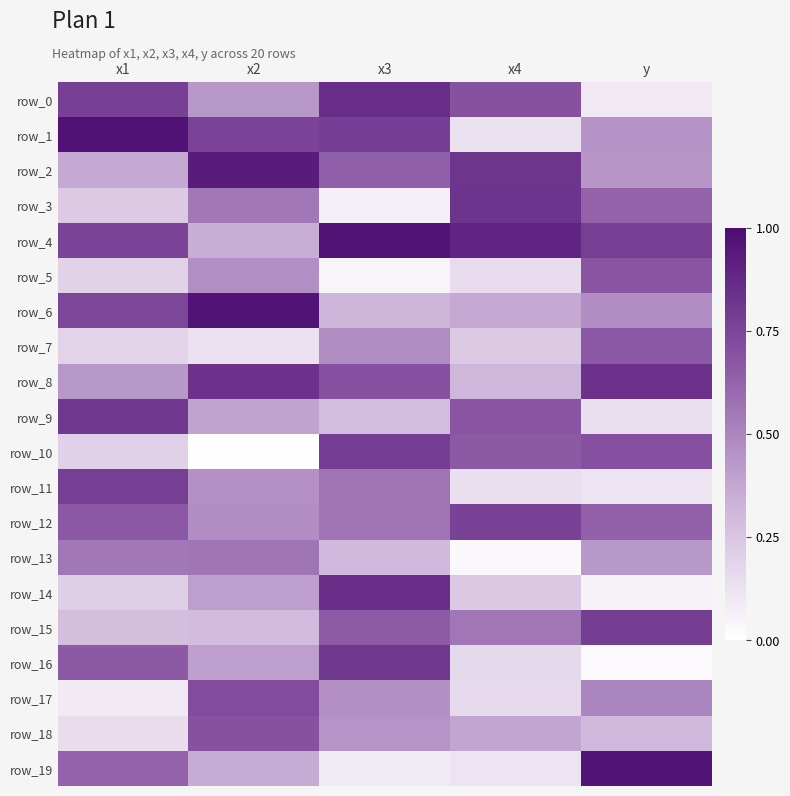

At which category is the sum across all series the highest?

x3